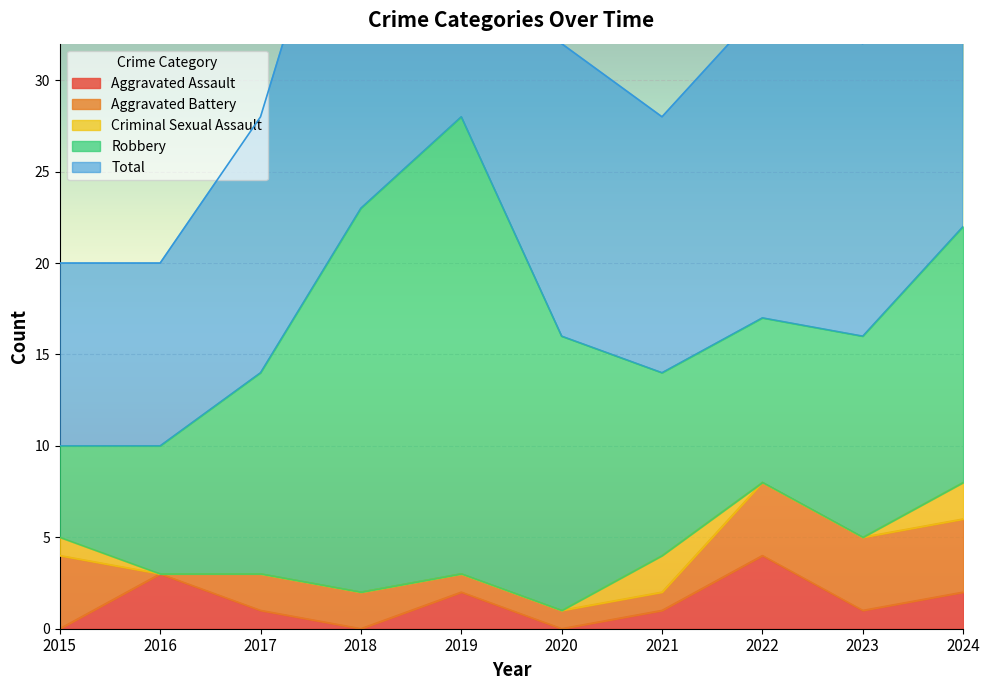

Which has a higher value, 2016 or 2018?

2016